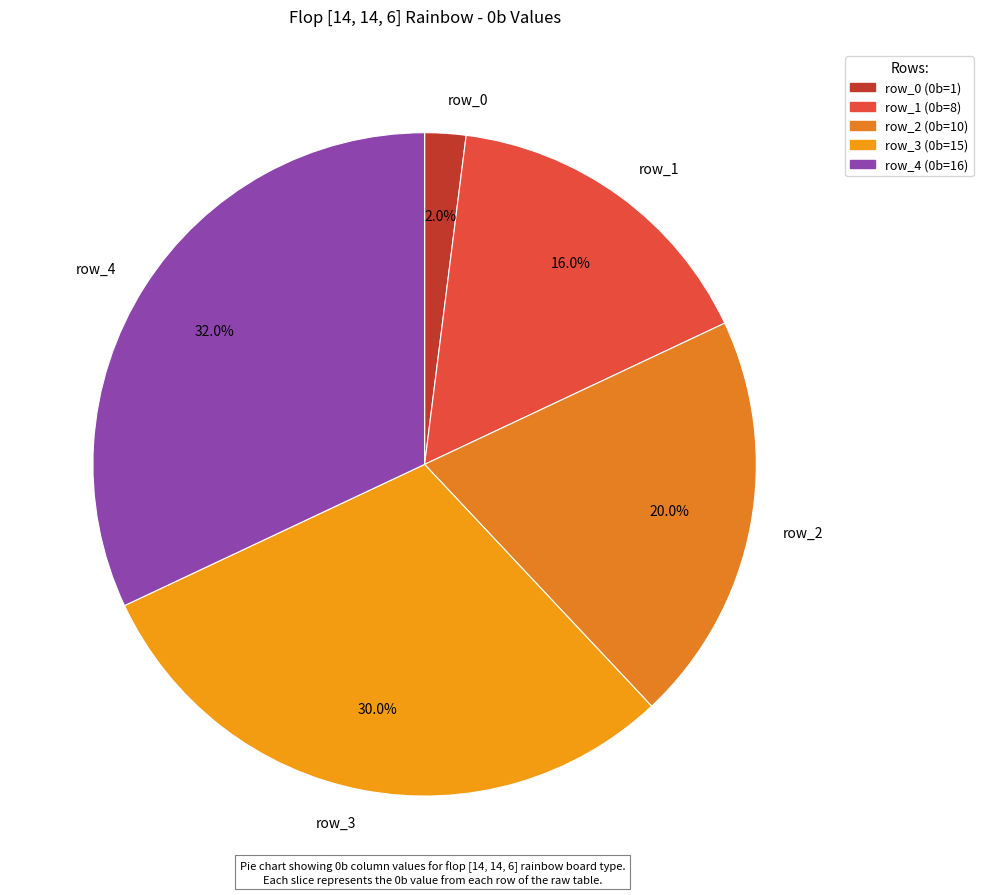

What percentage is the row_1 slice, to the nearest percent?

16%